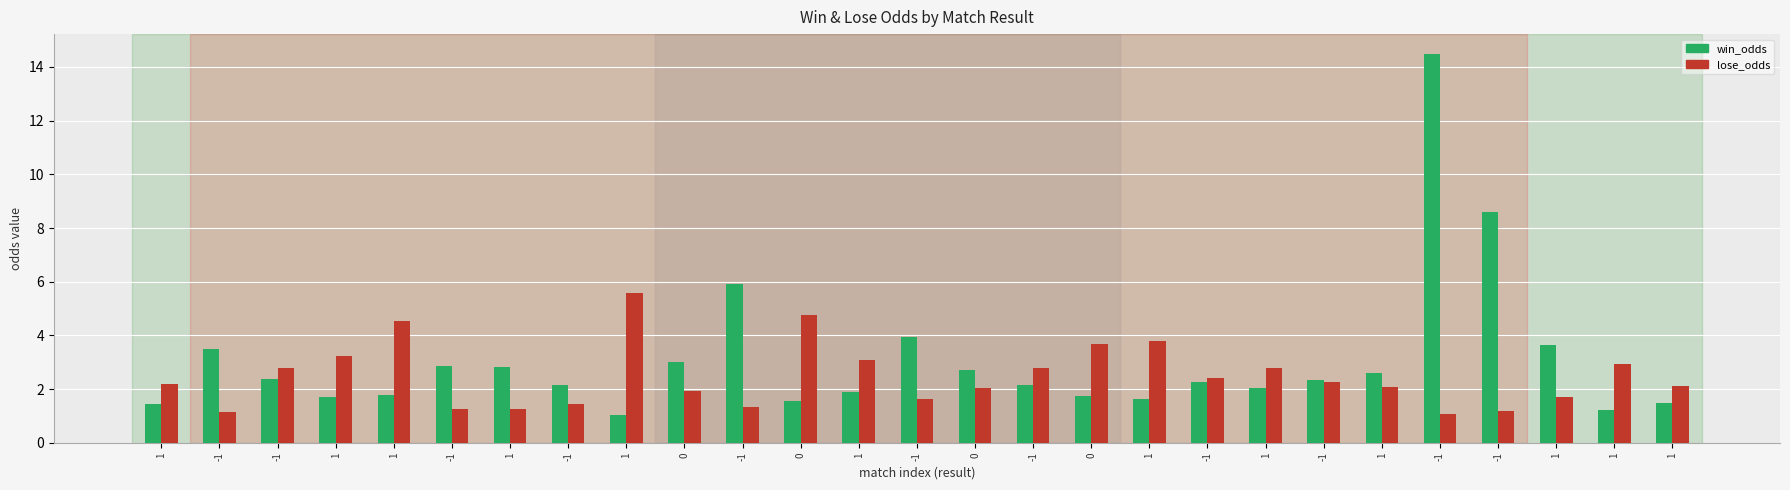

What is the sum of all lose_odds values?

67.2